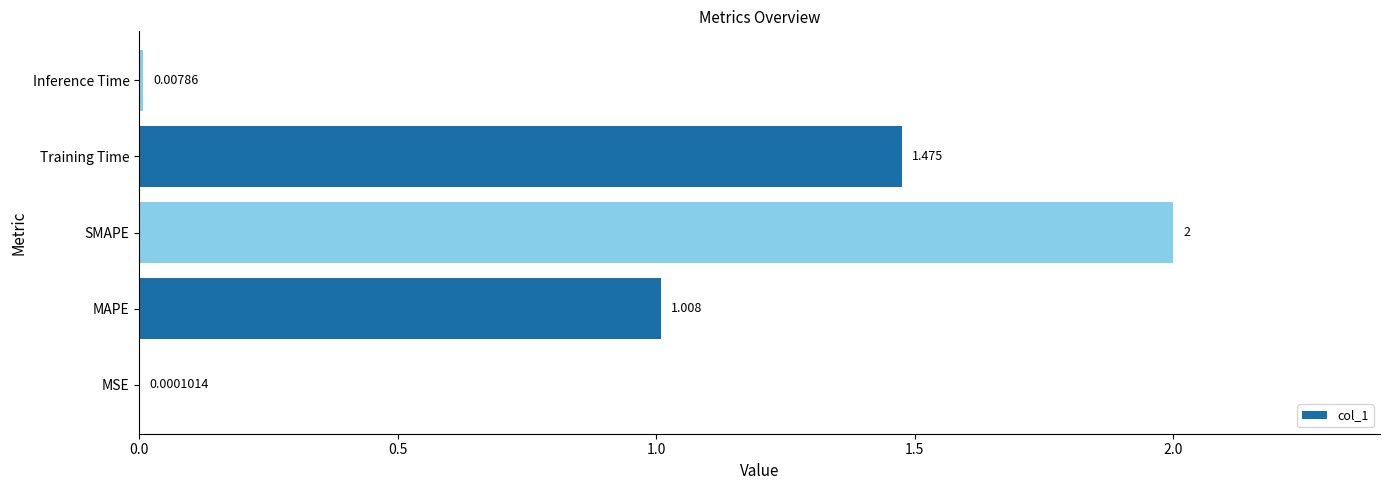

Between Inference Time and MAPE, which is larger?

MAPE